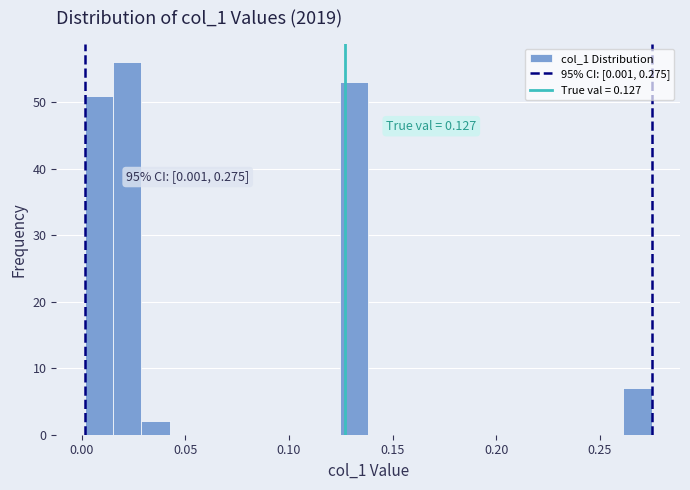

Read against the x-axis, roughly where is the centre of the tallest bar?

0.020